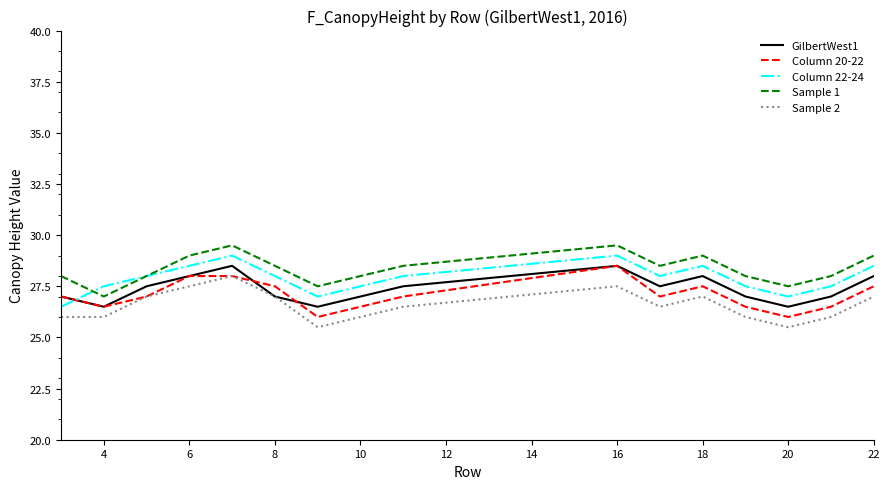

True or false: Column 20-22 and Sample 1 cross at least once.

False